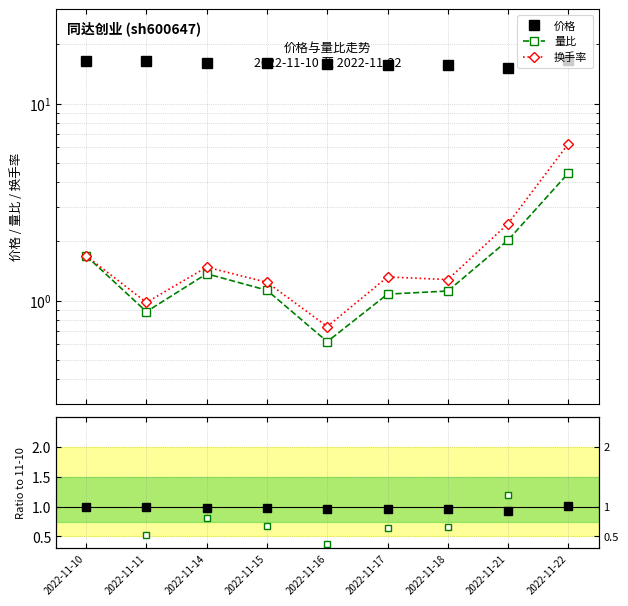

Is it true that 量比 equals 1.7 at 2022-11-10?

True